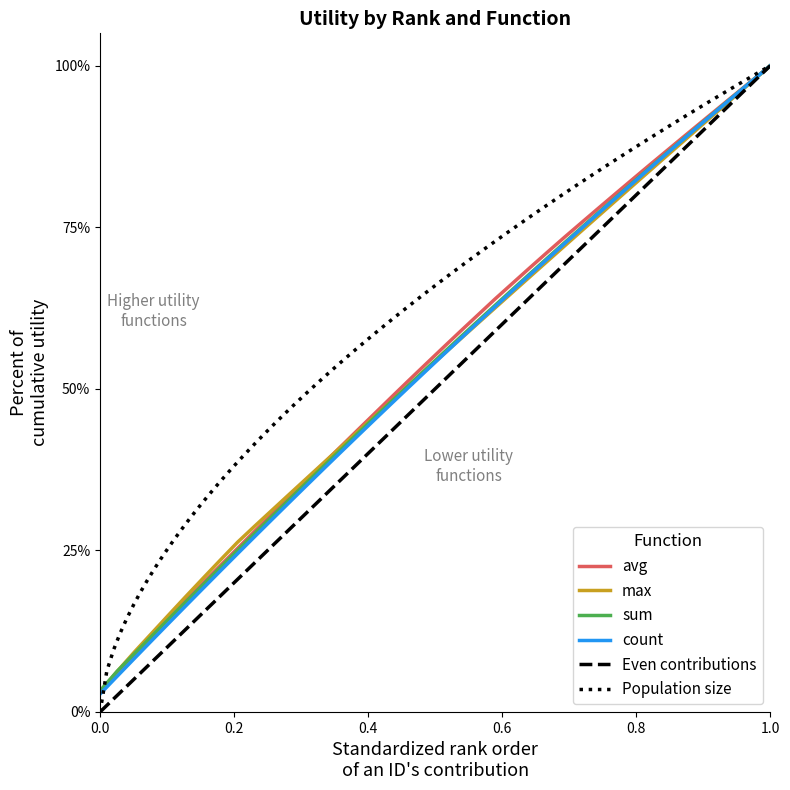

The count series shows 0.3 at 6. True or false?

False